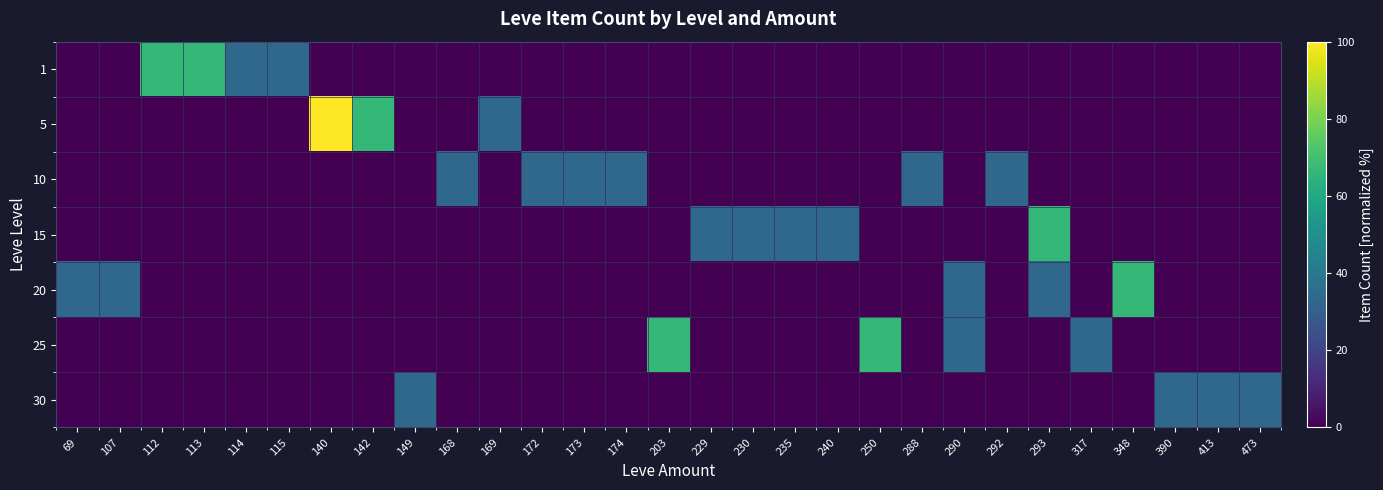

Reading left to right, list all the values displayed in this chart.

row_0: 0.0	0.0	66.7	66.7	33.3	33.3	0.0	0.0	0.0	0.0	0.0	0.0	0.0	0.0	0.0	0.0	0.0	0.0	0.0	0.0	0.0	0.0	0.0	0.0	0.0	0.0	0.0	0.0	0.0
row_1: 0.0	0.0	0.0	0.0	0.0	0.0	100.0	66.7	0.0	0.0	33.3	0.0	0.0	0.0	0.0	0.0	0.0	0.0	0.0	0.0	0.0	0.0	0.0	0.0	0.0	0.0	0.0	0.0	0.0
row_2: 0.0	0.0	0.0	0.0	0.0	0.0	0.0	0.0	0.0	33.3	0.0	33.3	33.3	33.3	0.0	0.0	0.0	0.0	0.0	0.0	33.3	0.0	33.3	0.0	0.0	0.0	0.0	0.0	0.0
row_3: 0.0	0.0	0.0	0.0	0.0	0.0	0.0	0.0	0.0	0.0	0.0	0.0	0.0	0.0	0.0	33.3	33.3	33.3	33.3	0.0	0.0	0.0	0.0	66.7	0.0	0.0	0.0	0.0	0.0
row_4: 33.3	33.3	0.0	0.0	0.0	0.0	0.0	0.0	0.0	0.0	0.0	0.0	0.0	0.0	0.0	0.0	0.0	0.0	0.0	0.0	0.0	33.3	0.0	33.3	0.0	66.7	0.0	0.0	0.0
row_5: 0.0	0.0	0.0	0.0	0.0	0.0	0.0	0.0	0.0	0.0	0.0	0.0	0.0	0.0	66.7	0.0	0.0	0.0	0.0	66.7	0.0	33.3	0.0	0.0	33.3	0.0	0.0	0.0	0.0
row_6: 0.0	0.0	0.0	0.0	0.0	0.0	0.0	0.0	33.3	0.0	0.0	0.0	0.0	0.0	0.0	0.0	0.0	0.0	0.0	0.0	0.0	0.0	0.0	0.0	0.0	0.0	33.3	33.3	33.3